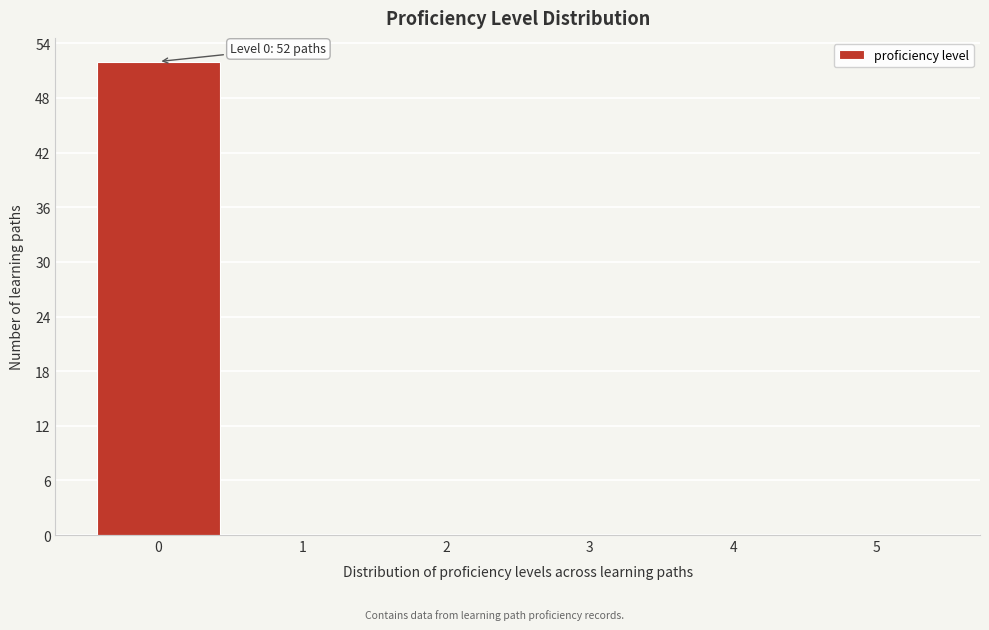

Over which range of the x-axis is the bar tallest?

-0.5 to 0.5